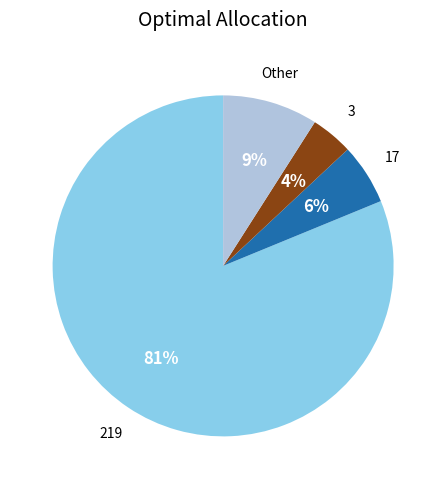

True or false: 17 accounts for 13% of the total.

False